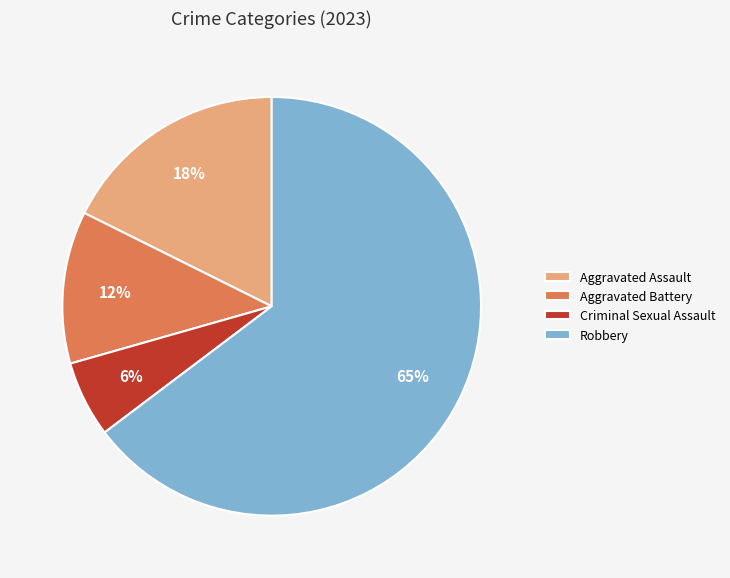

Count the number of slices in the pie.

4